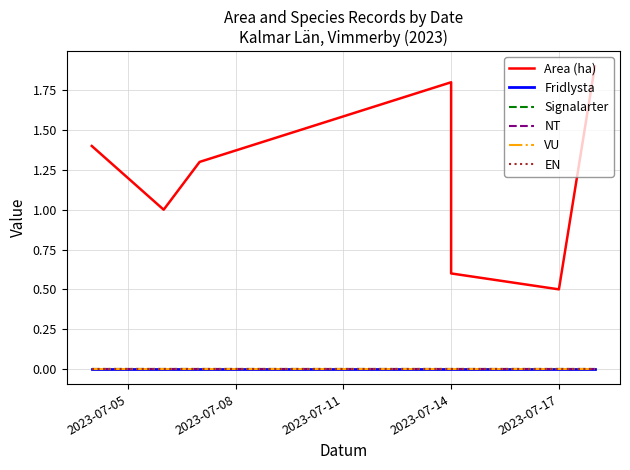

At which label is VU closest to 0?

2023-07-05